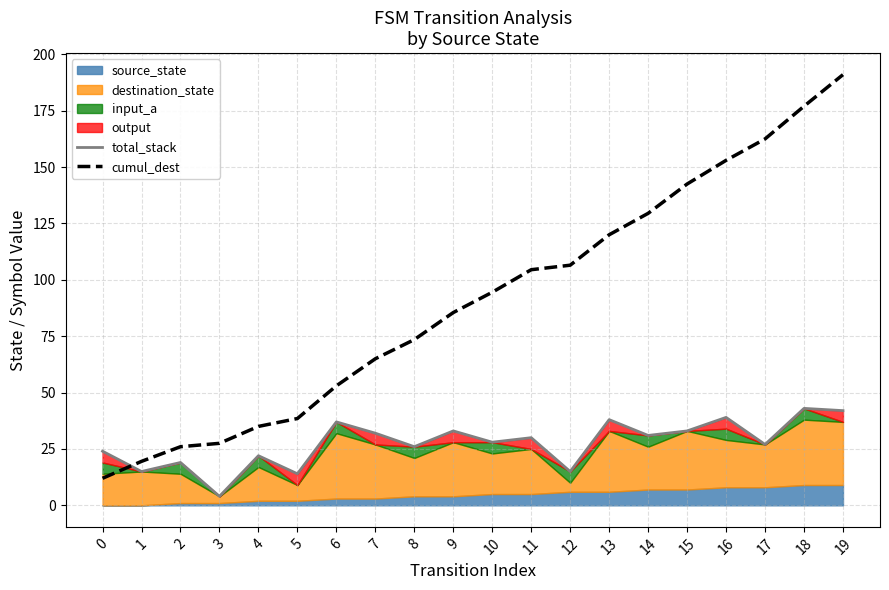

What is the average value of the cumul_dest series?

90.8